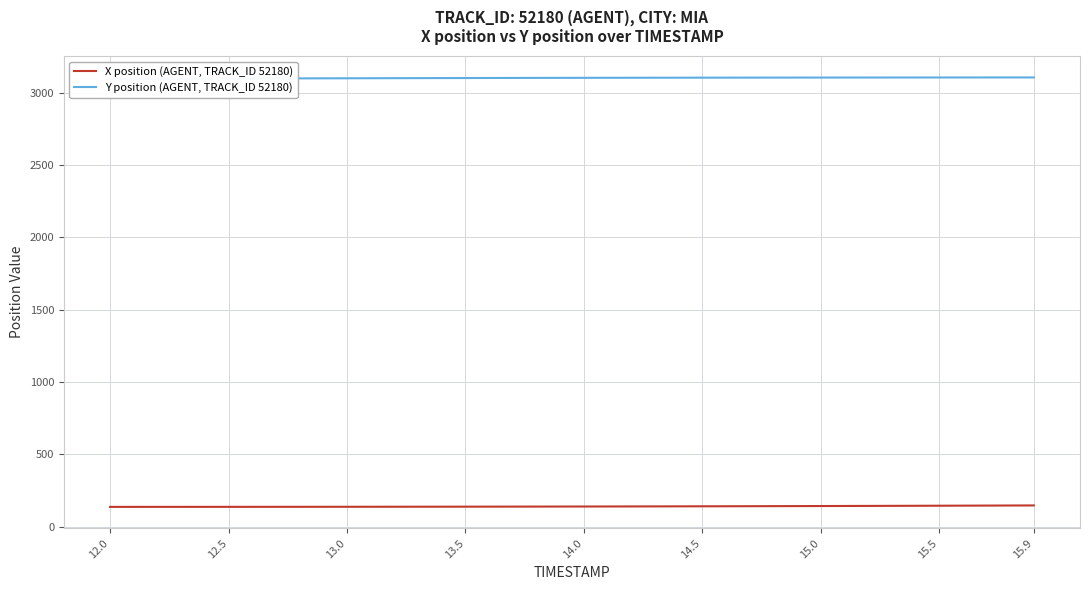

Reading left to right, what are all the values shown in this chart?

X position (AGENT, TRACK_ID 52180): 135.9	136.0	136.0	136.1	136.1	136.2	136.3	136.4	136.5	136.6	136.7	136.8	136.9	137.1	137.3	137.5	137.6	137.9	138.1	138.3	138.6	138.8	139.1	139.4	139.7	140.0	140.3	140.7	141.1	141.4	141.8	142.3	142.7	143.1	143.6	144.0	144.5	145.0	145.5	146.0
Y position (AGENT, TRACK_ID 52180): 3095.6	3096.0	3096.4	3096.8	3097.2	3097.6	3098.0	3098.4	3098.8	3099.2	3099.6	3099.9	3100.3	3100.6	3100.9	3101.3	3101.6	3101.9	3102.2	3102.4	3102.7	3102.9	3103.1	3103.4	3103.6	3103.8	3103.9	3104.1	3104.2	3104.4	3104.5	3104.7	3104.8	3104.9	3105.0	3105.0	3105.1	3105.2	3105.2	3105.3